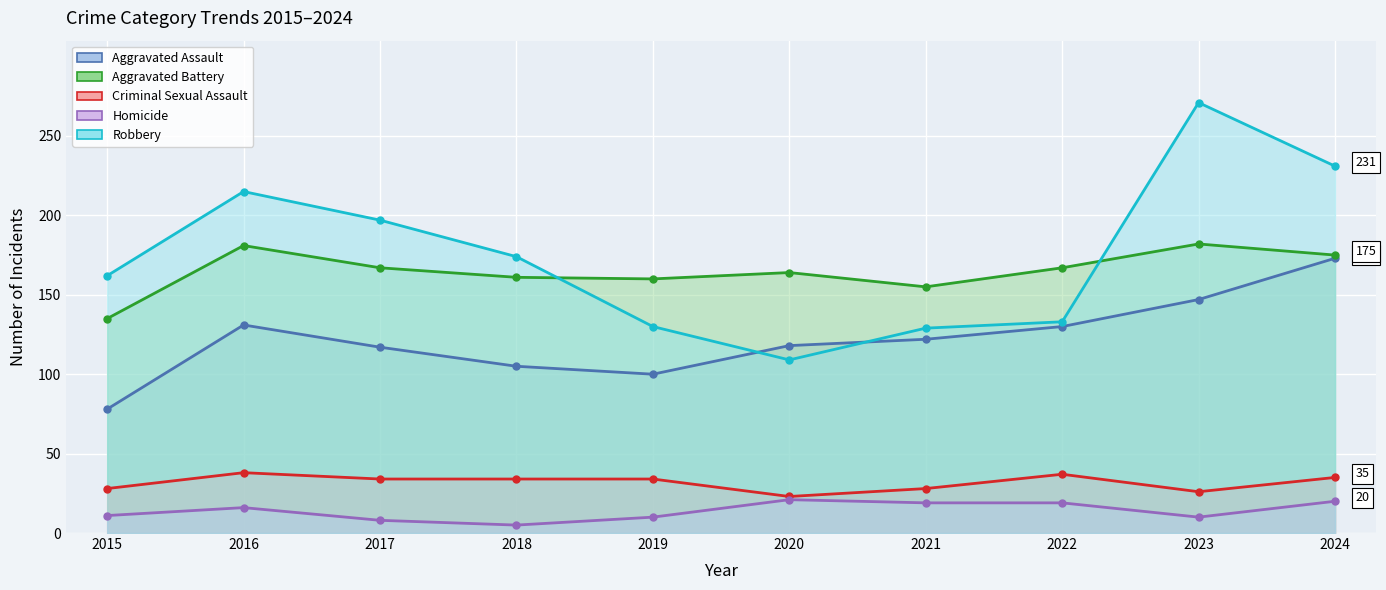

True or false: Robbery has more than 1 points higher than both neighbors.

True